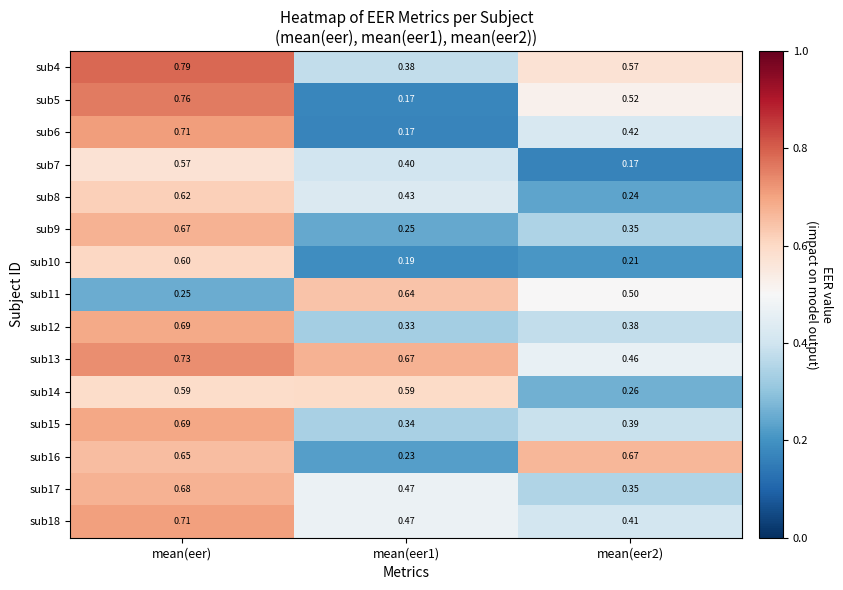

Which series has the largest range (max minus min)?

sub5